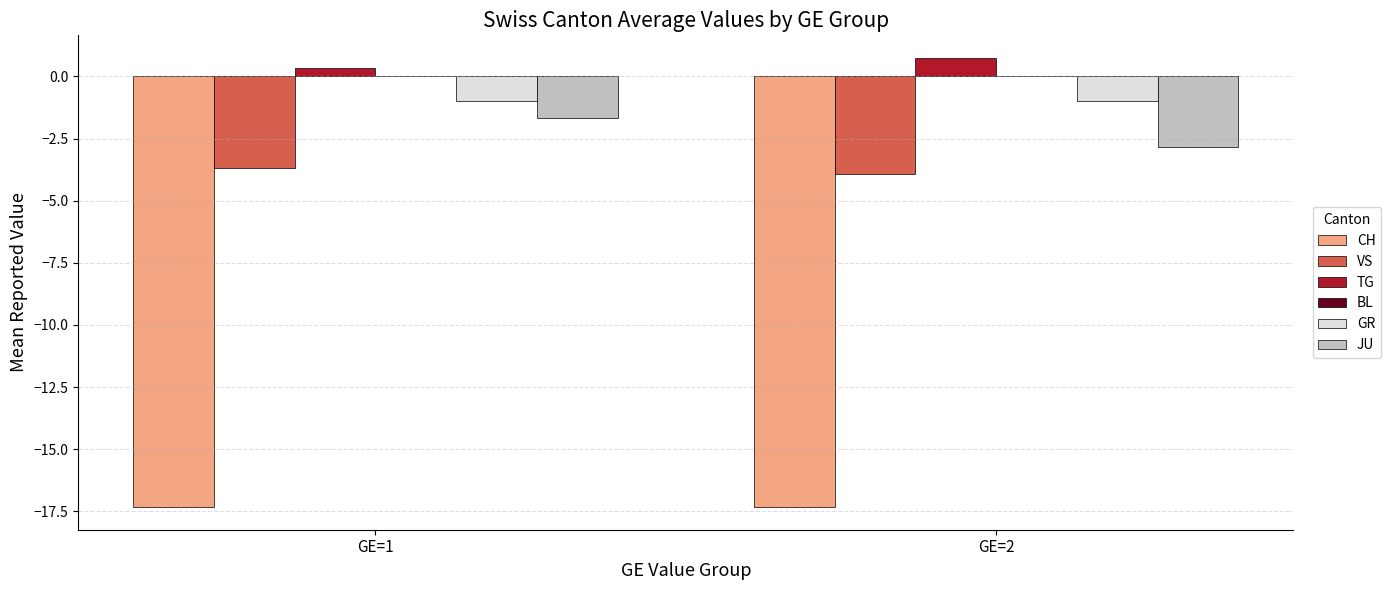

True or false: JU has a value of -1.7 at GE=1.

True